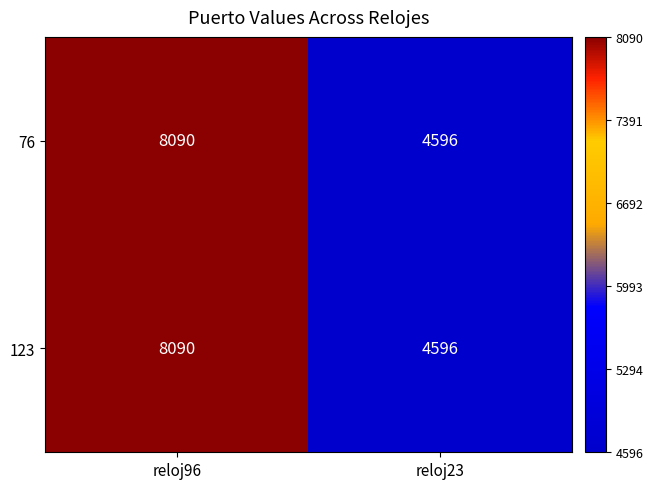

What is the total value across all series at reloj96?

16180